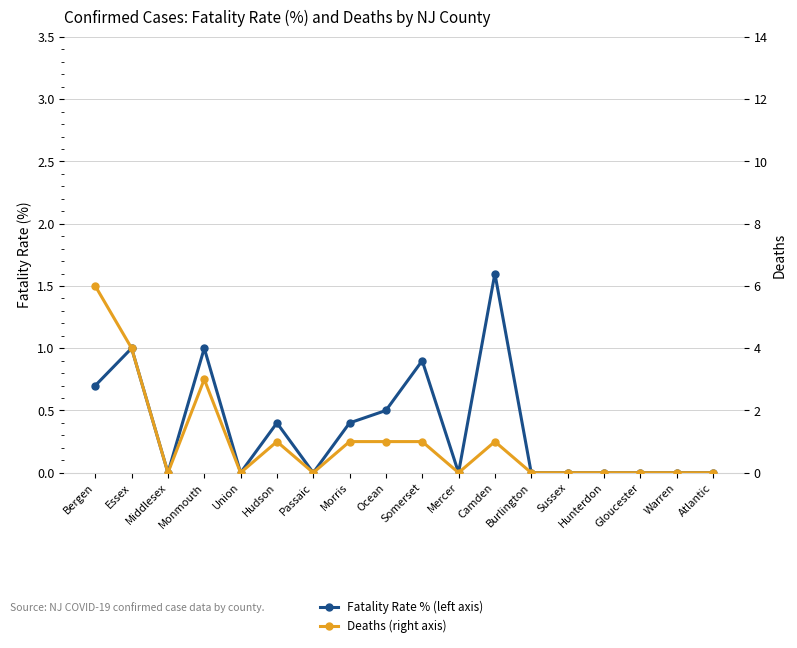

Which series has the largest range (max minus min)?

Deaths (right axis)